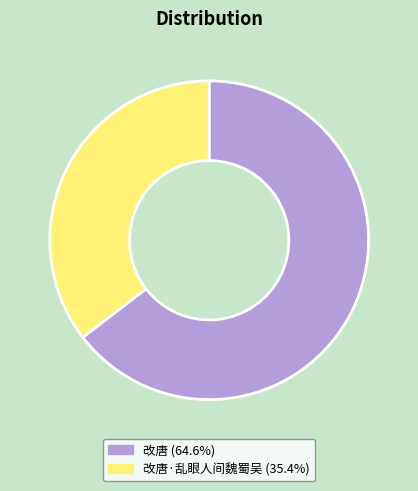

Does any single category account for the majority?

Yes